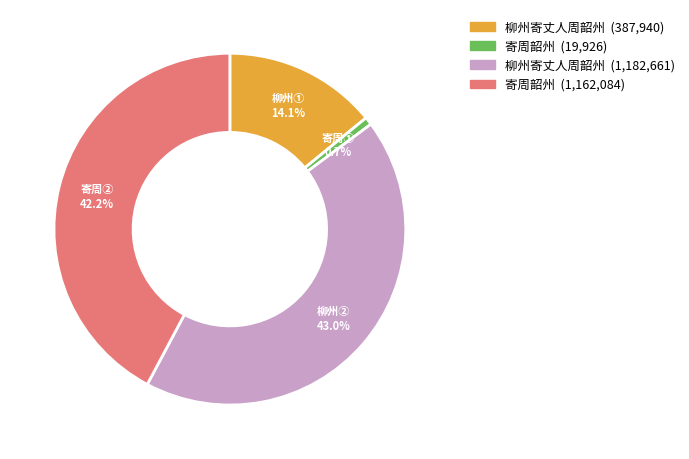

Is there any slice that represents more than half of the pie?

No